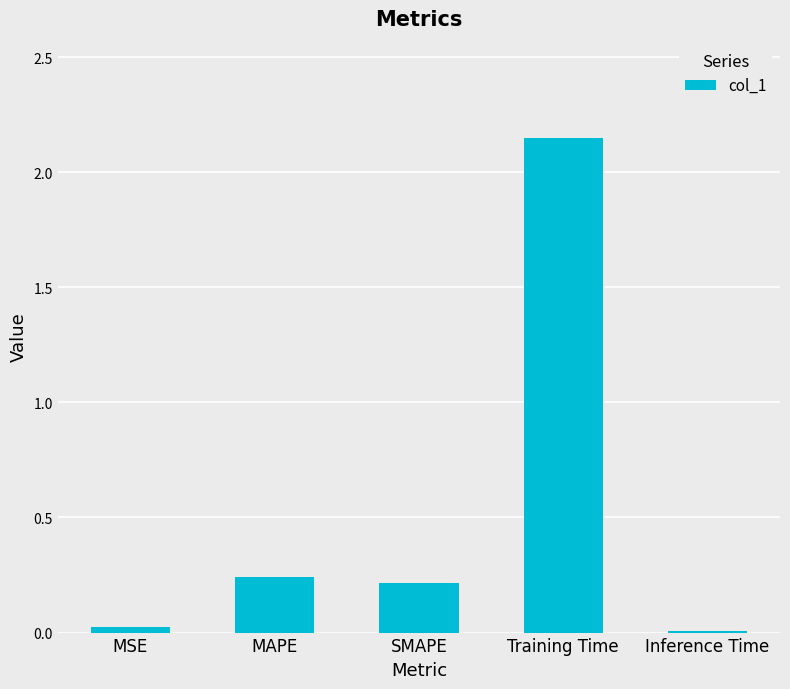

Which category has the highest value across all series?

Training Time